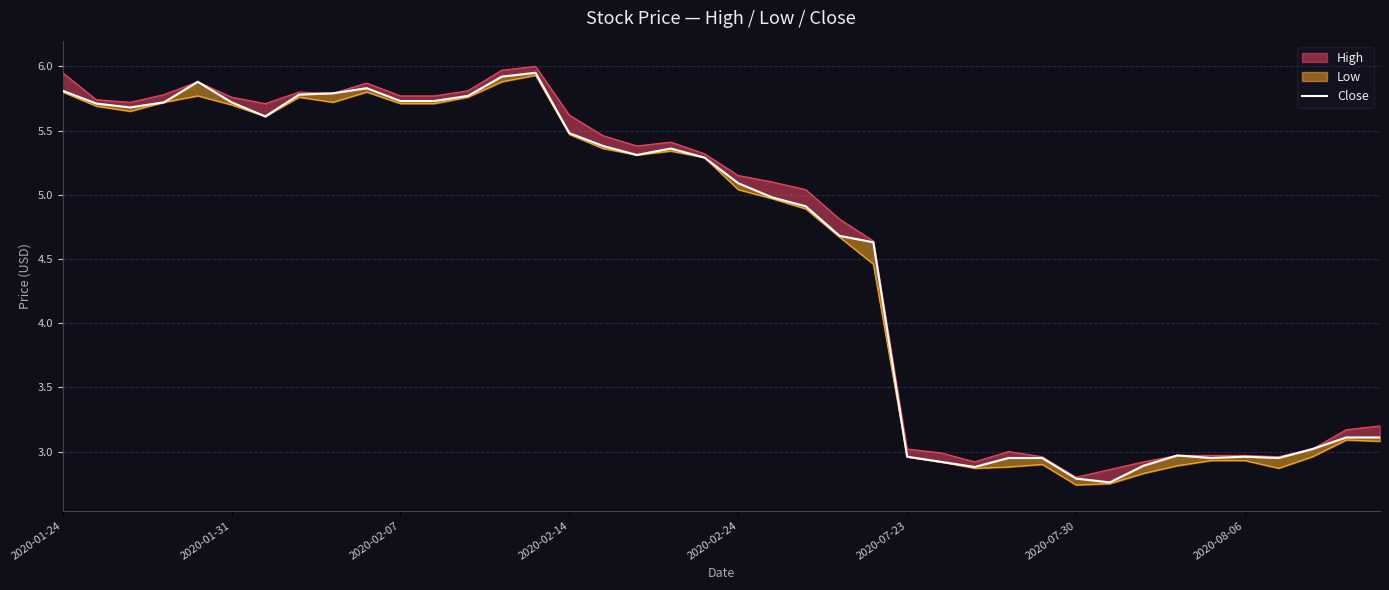

What is the sum of the values at 24 and 11?

10.4